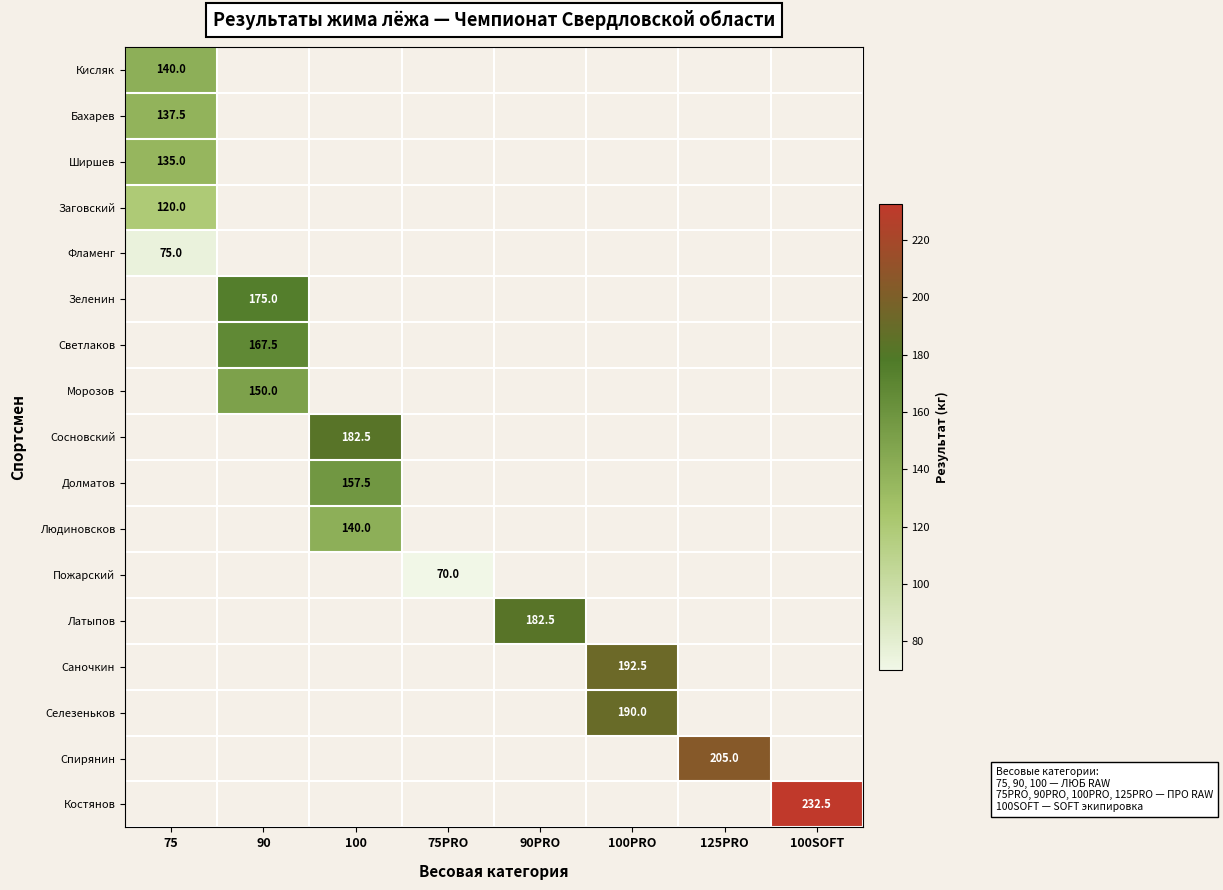

The Селезеньков series shows 190.0 at 100PRO. True or false?

True